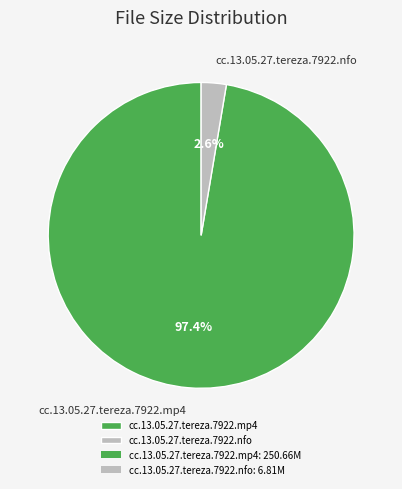

Is it true that cc.13.05.27.tereza.7922.nfo is 12% of the pie?

False